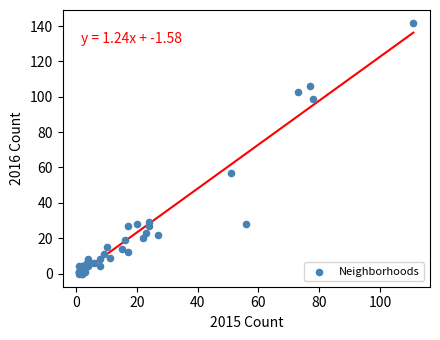

What Y value in the scatter plot is closest to 71?

57